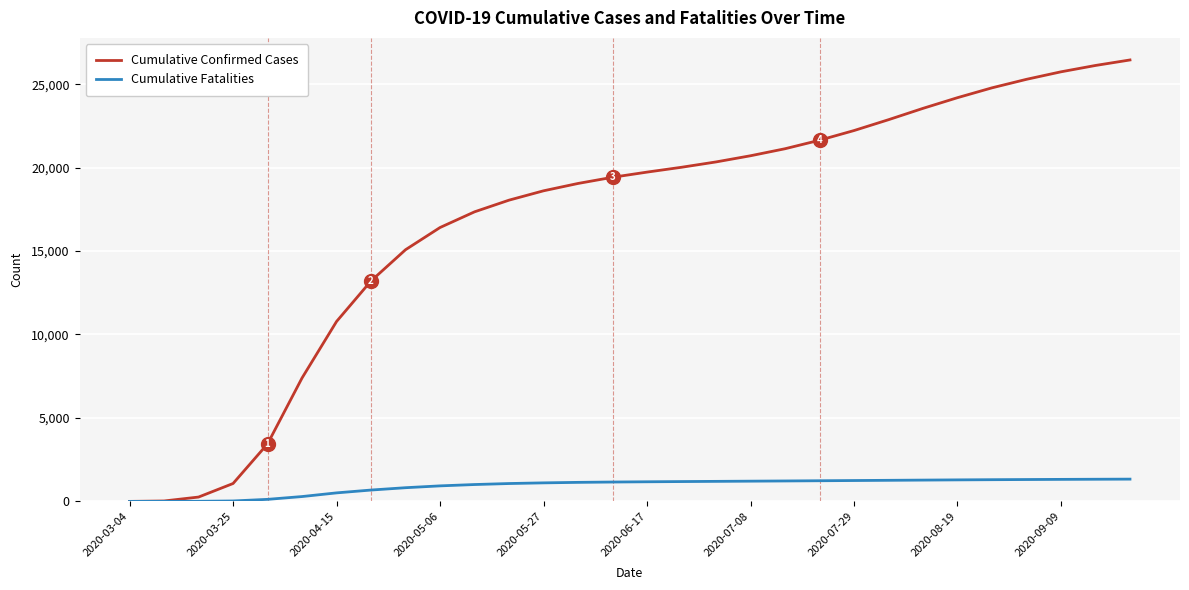

What is the highest value of the Cumulative Confirmed Cases series?

26450